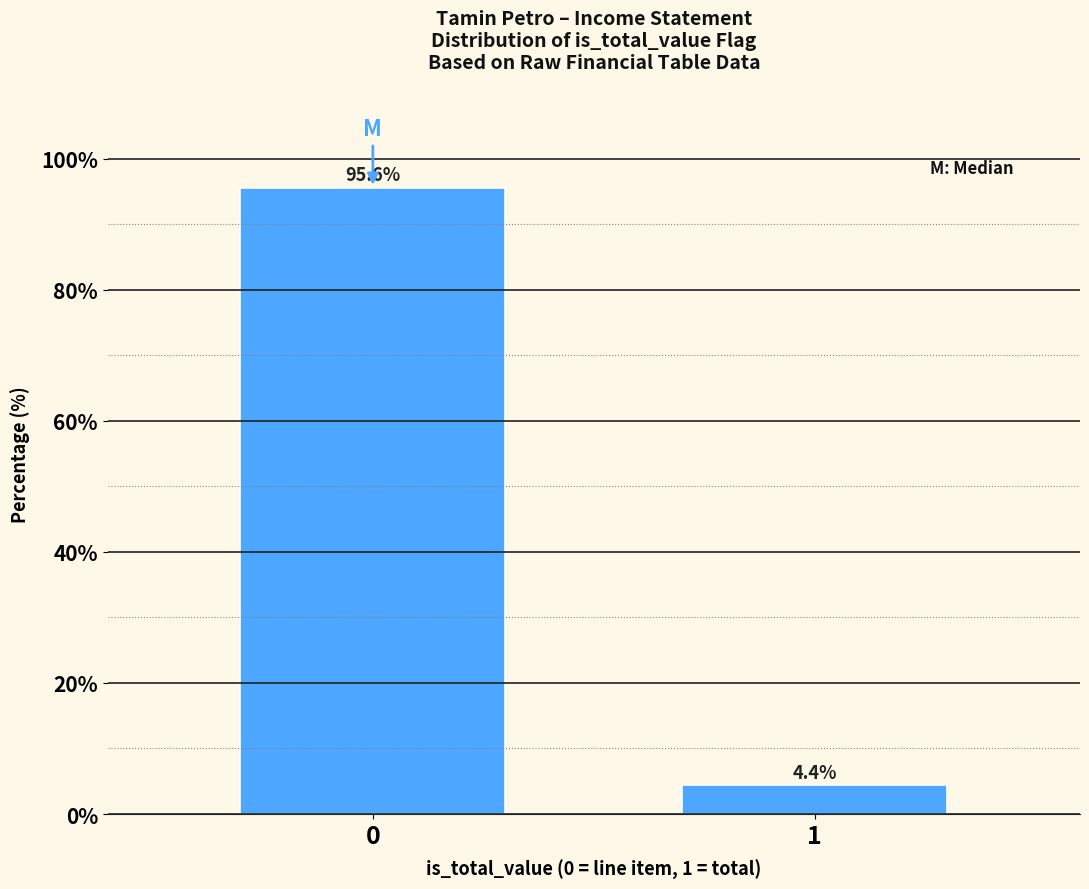

Reading left to right, transcribe all the data shown in this chart.

95.6	4.4